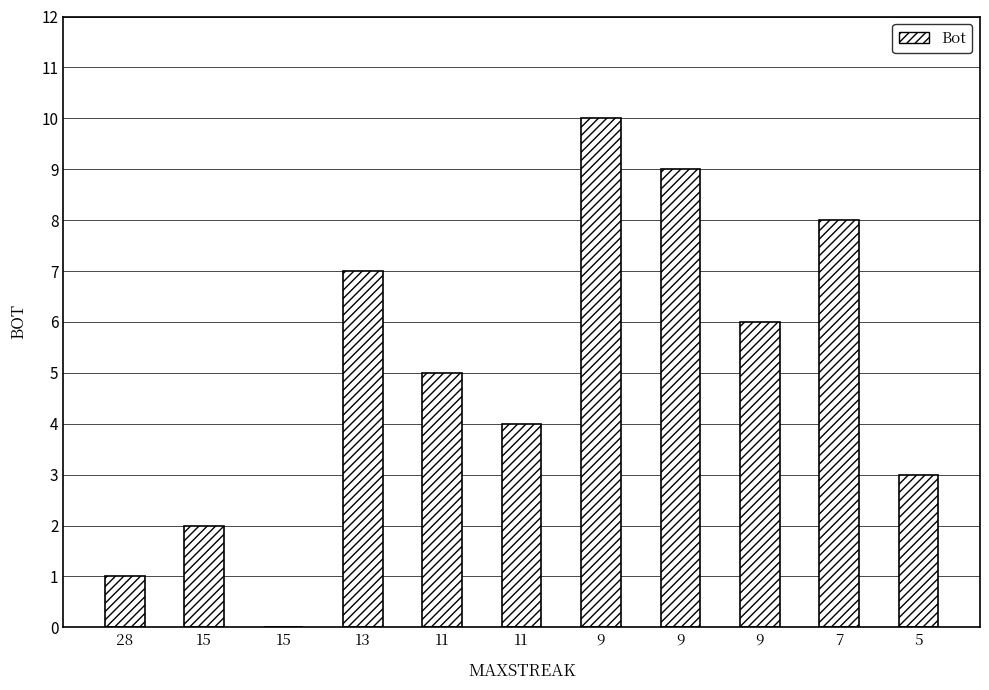

How many positive values are there?

10